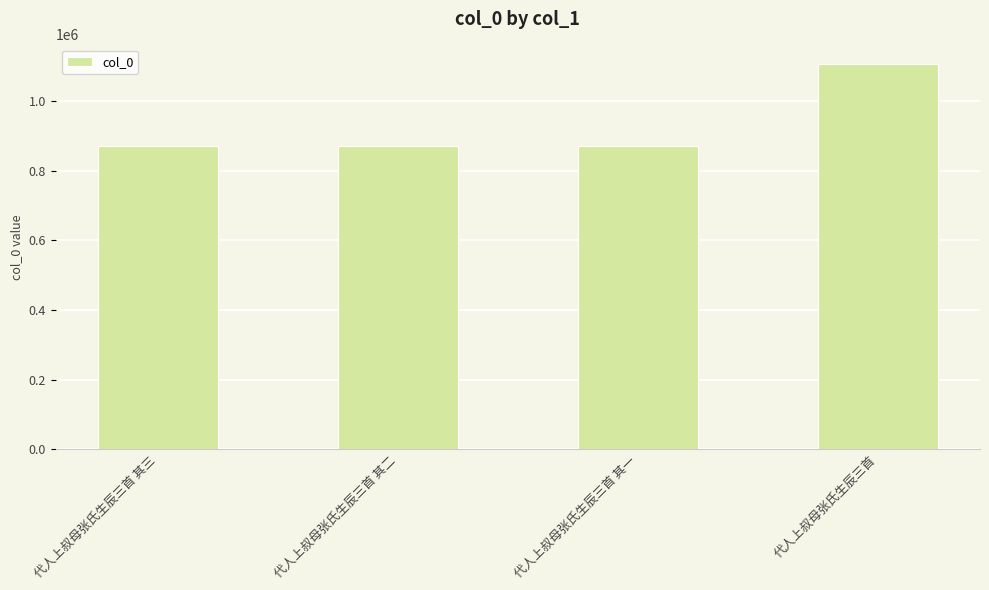

The value at 代人上叔母张氏生辰三首 其二 is 395177. True or false?

False